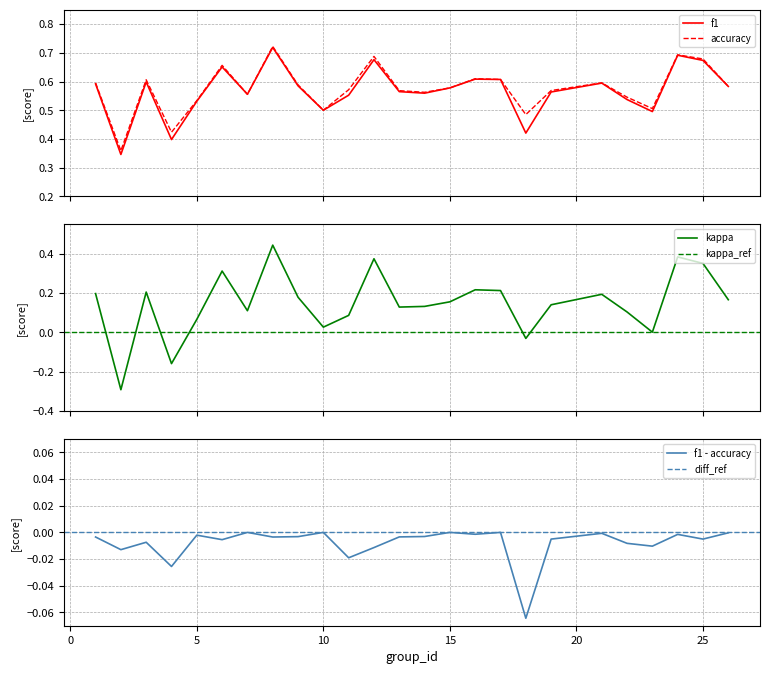

True or false: accuracy and kappa intersect in this chart.

False